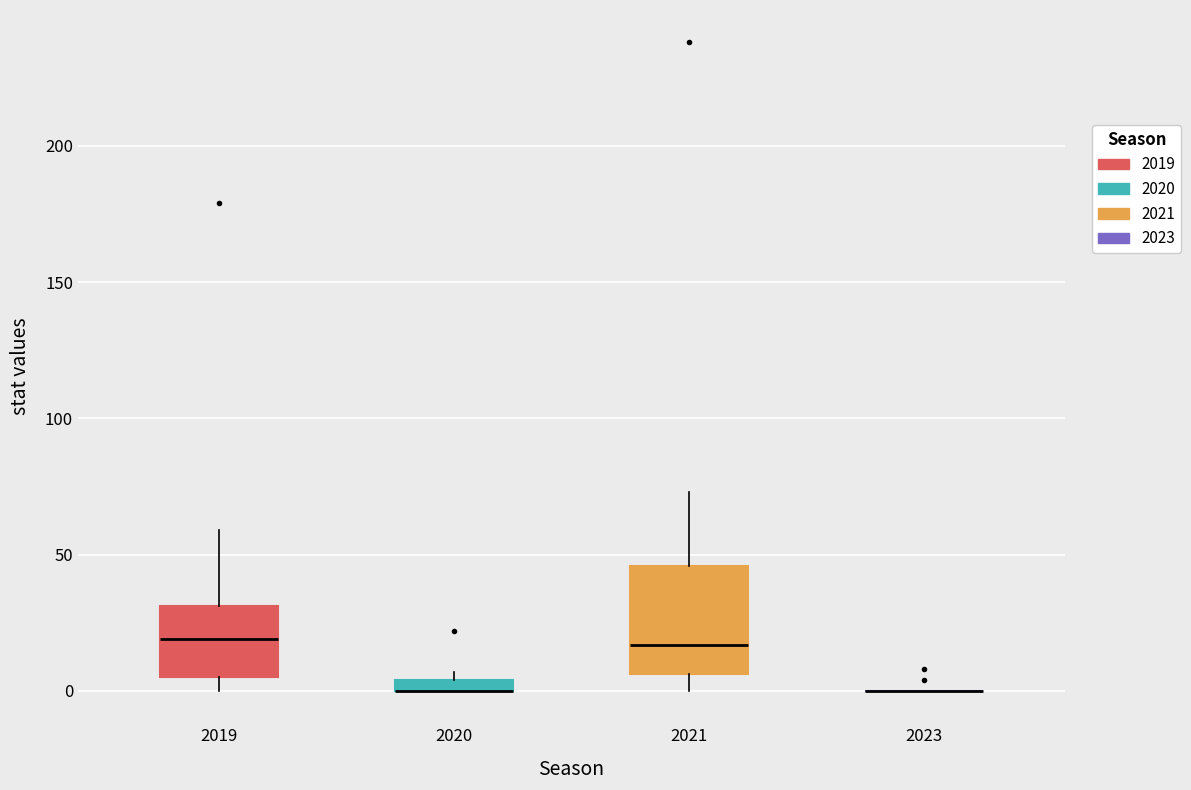

Where does the lower whisker of the box at x = 2021 end on the y-axis? The values are not printed on the chart, so give them approximately, as read against the axis.

0